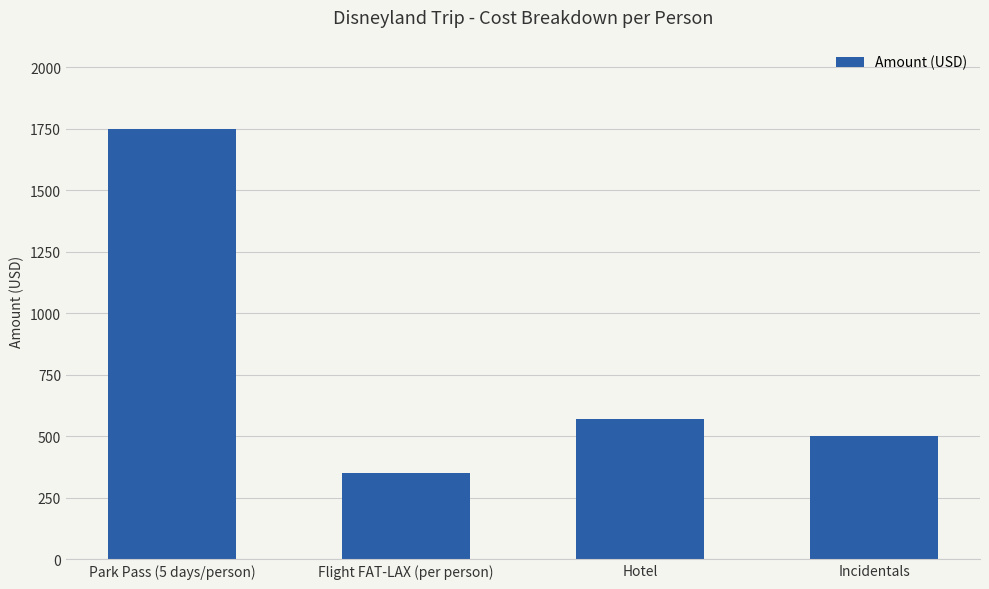

What is the value of the 2nd bar from the left?

350